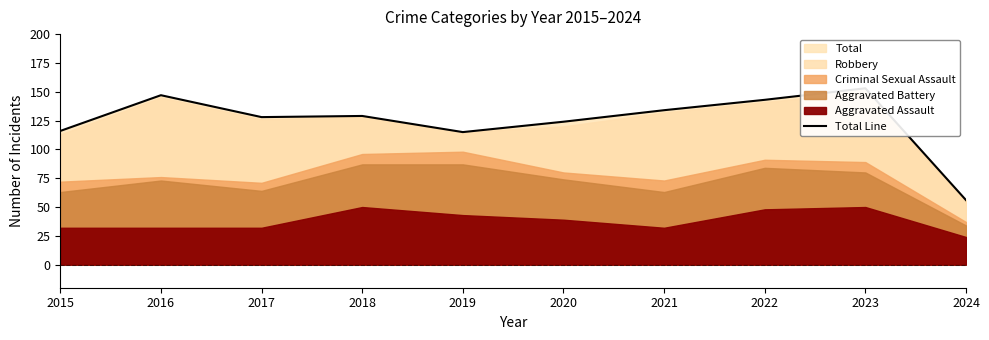

How many values exceed 129?

4